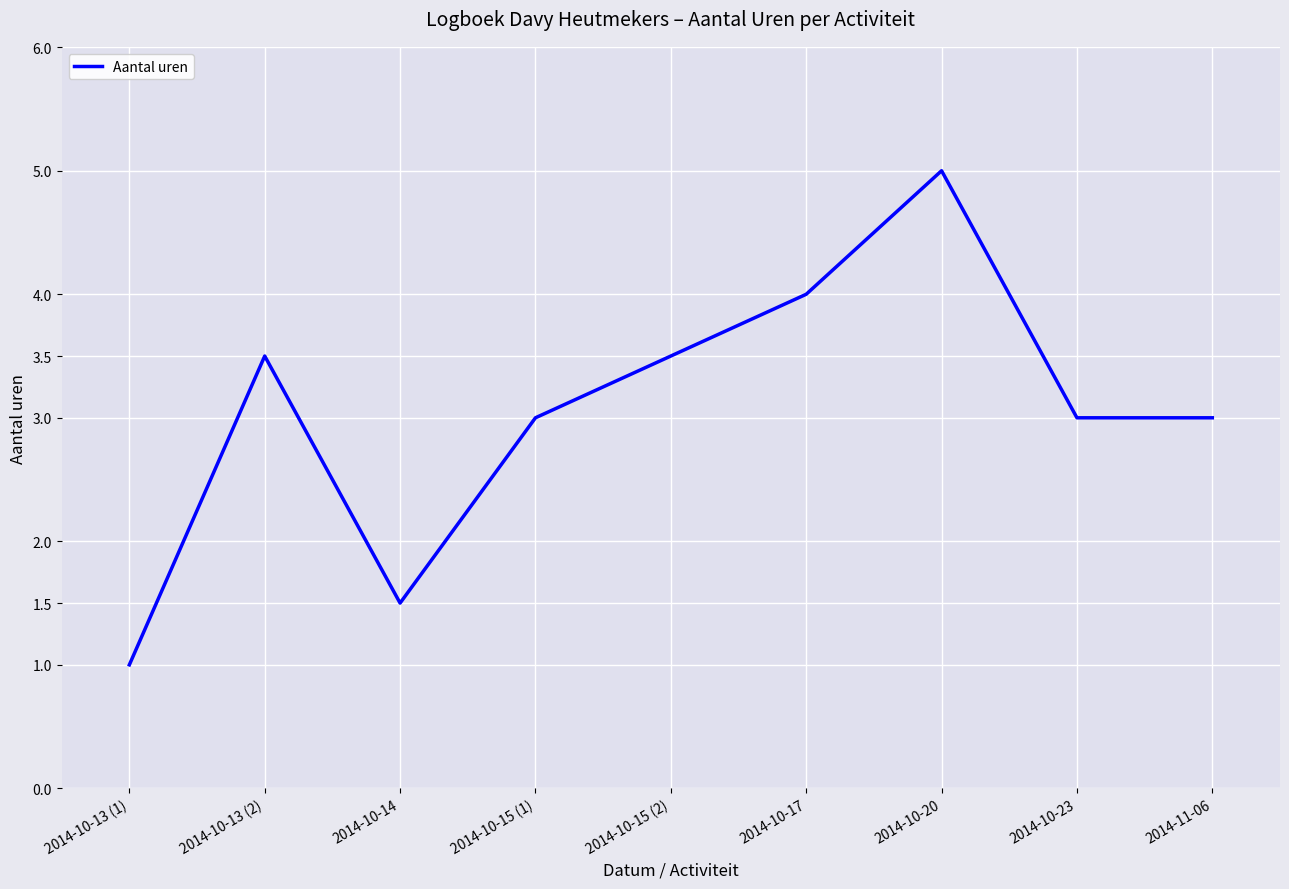

Read the value at 2014-10-23.

3.0